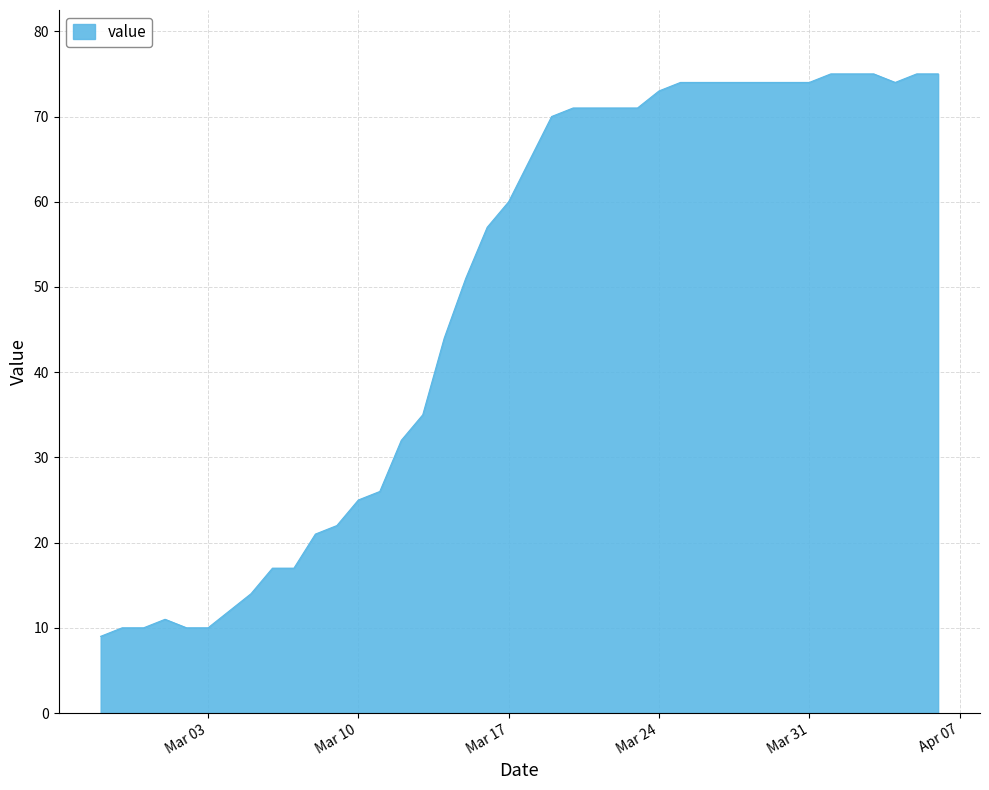

What is the smallest value displayed?

9